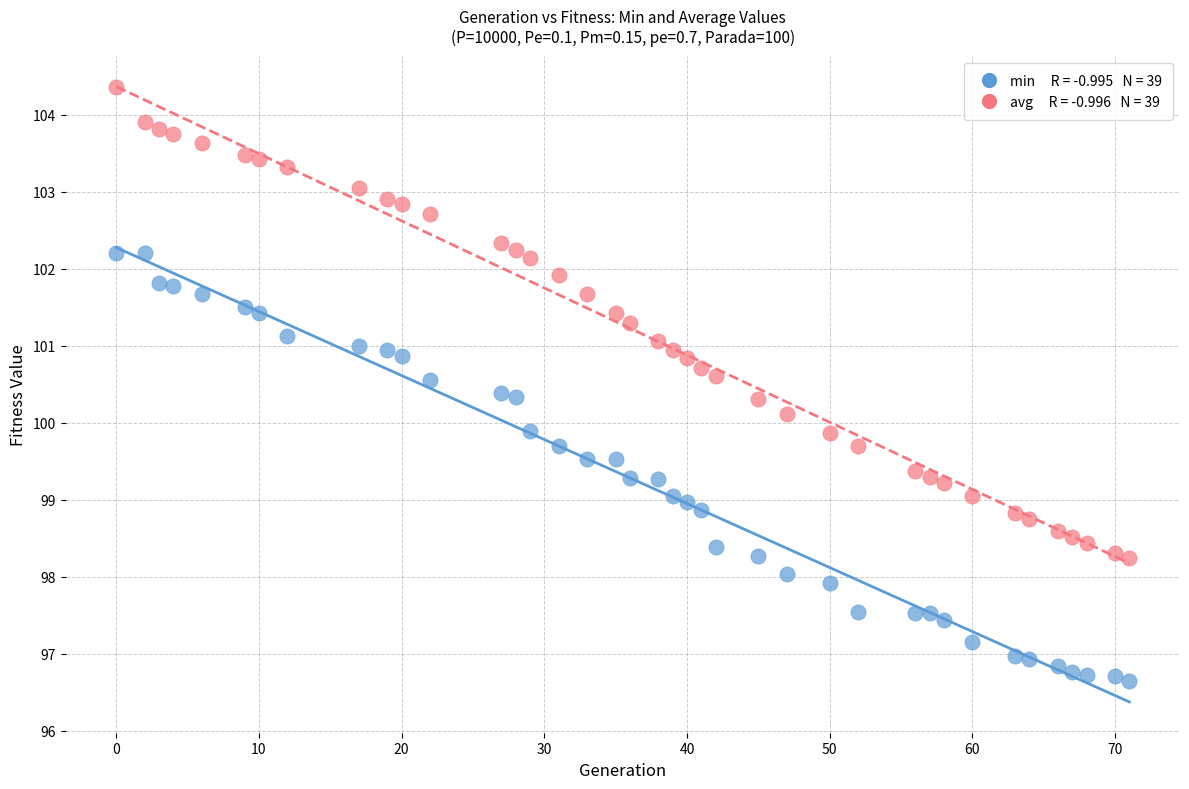

Across all data points, what is the range of X values (max minus min)?

71.0